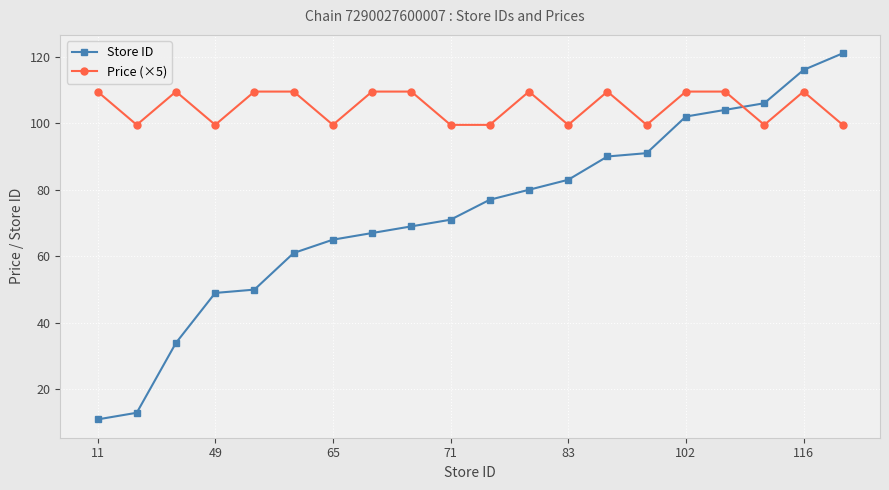

What is the difference between the maximum and minimum values in the Store ID series?

110.0